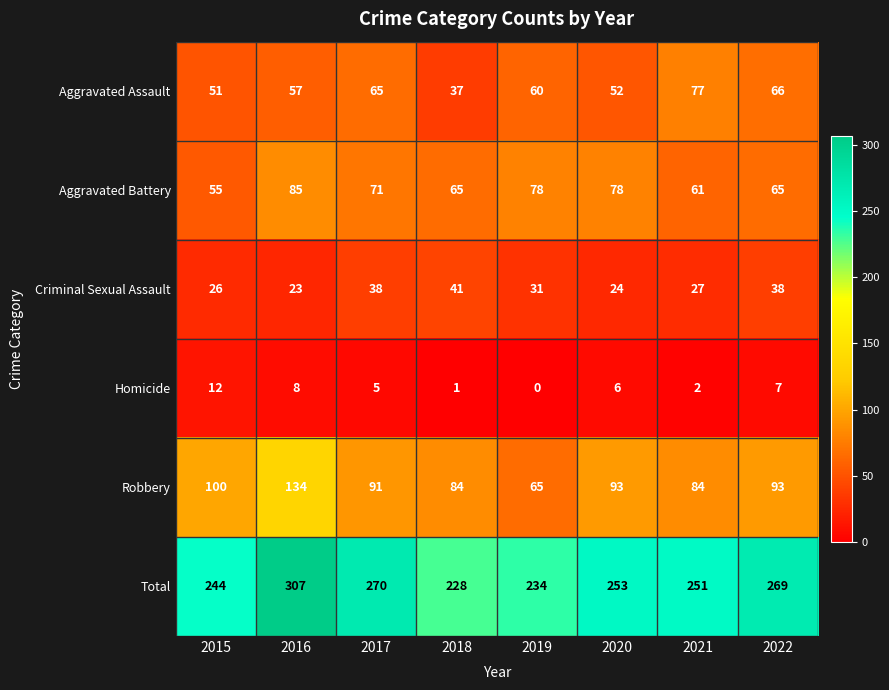

What is the greatest value displayed?

307